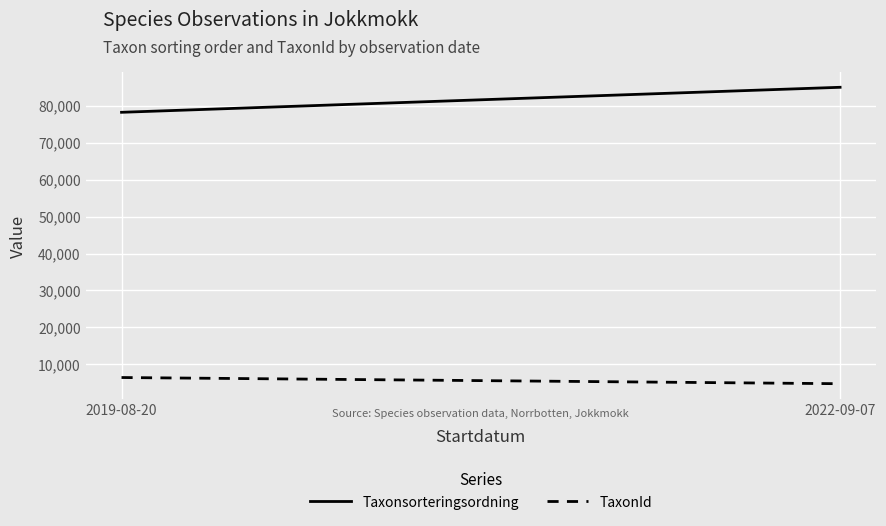

Which category has the lowest value in the Taxonsorteringsordning series?

2019-08-20